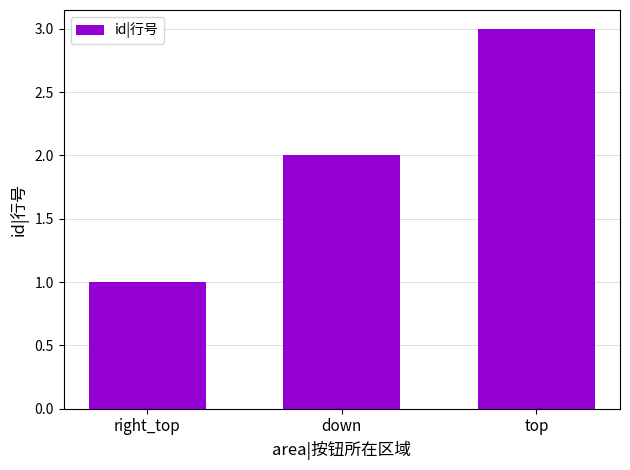

List the labels in order of value, smallest first.

right_top, down, top